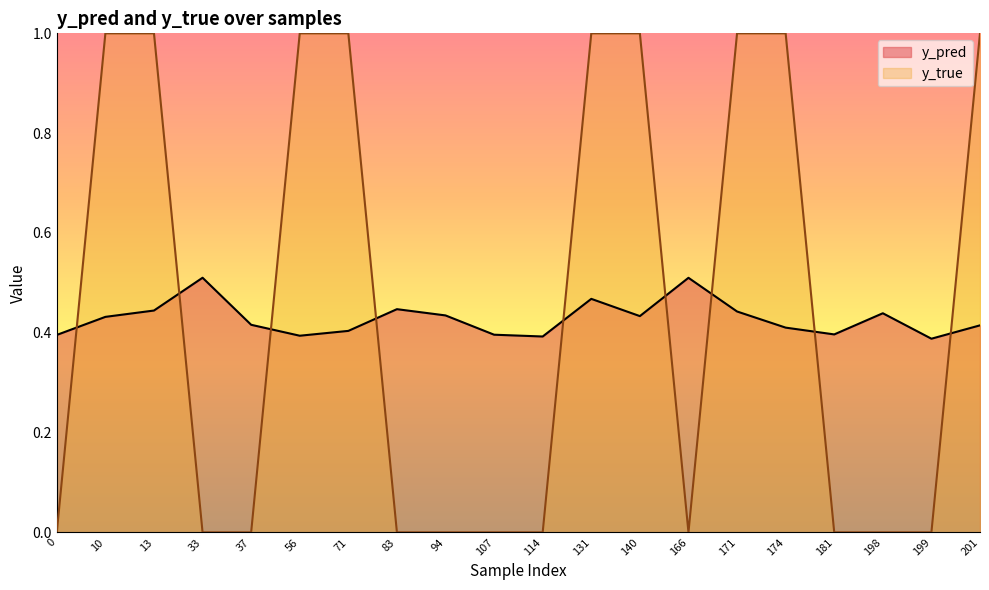

How many values in y_true are above zero?

9